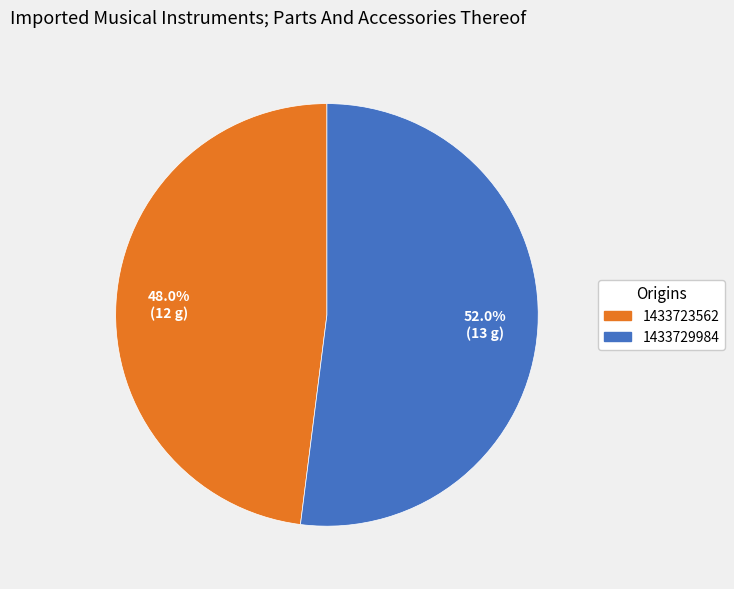

How many segments does this pie chart have?

2